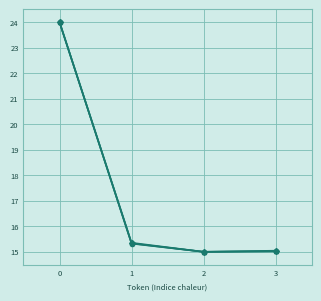

Does the chart display data point markers on the line(s)?

Yes